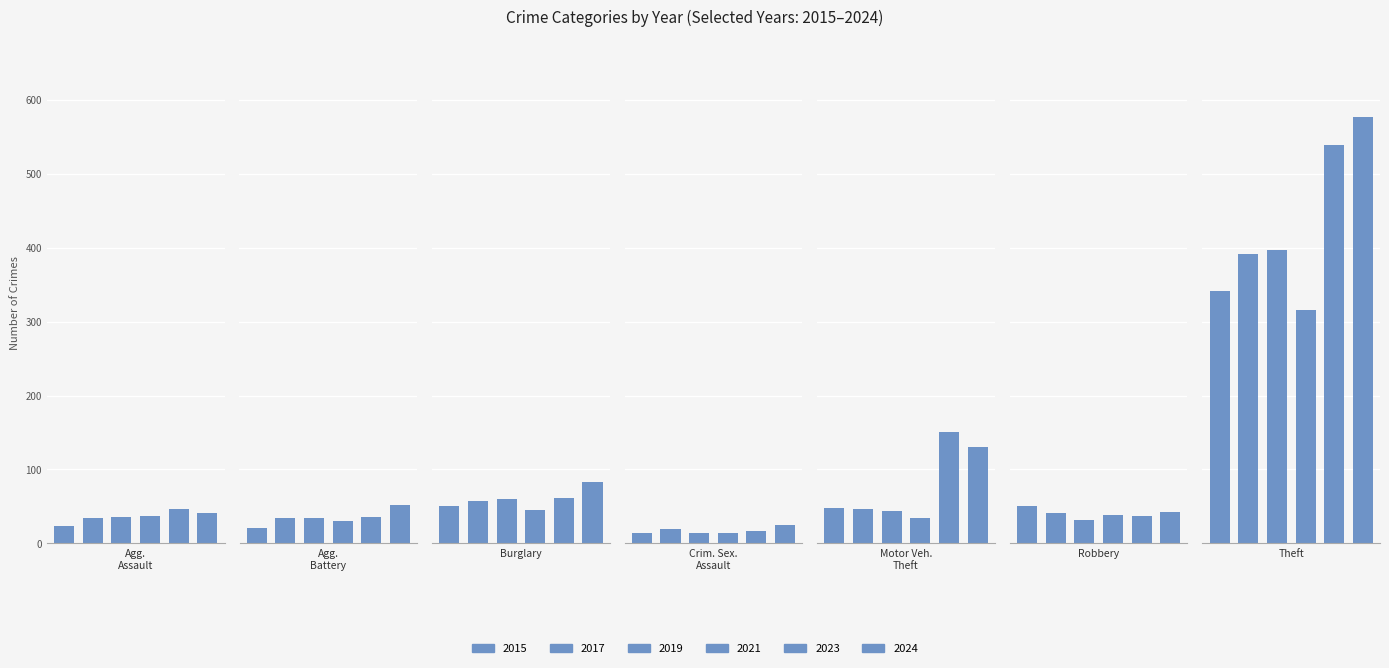

How many data points in 2019 are less than 36?

3